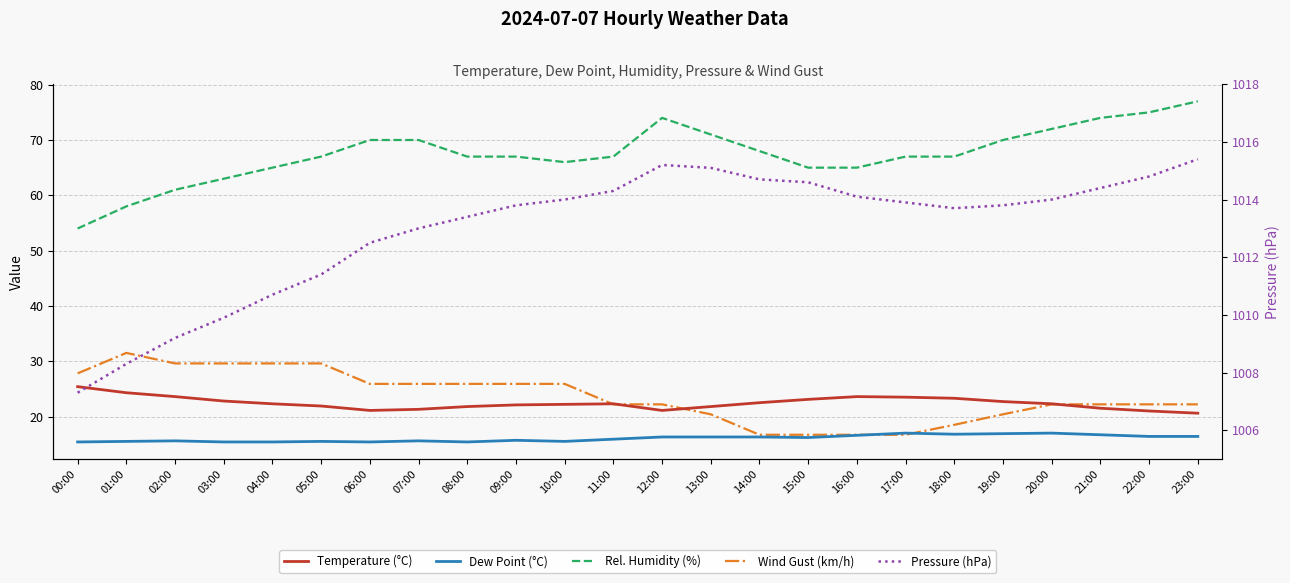

Which category has the lowest value in the Dew Point (°C) series?

00:00